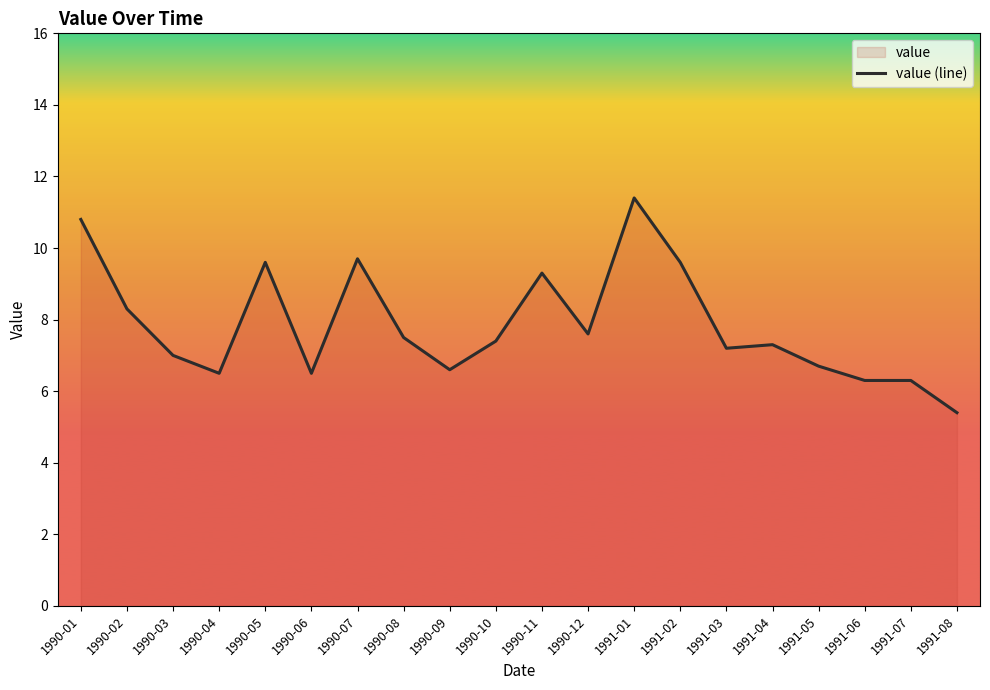

What is the greatest value displayed?

11.4